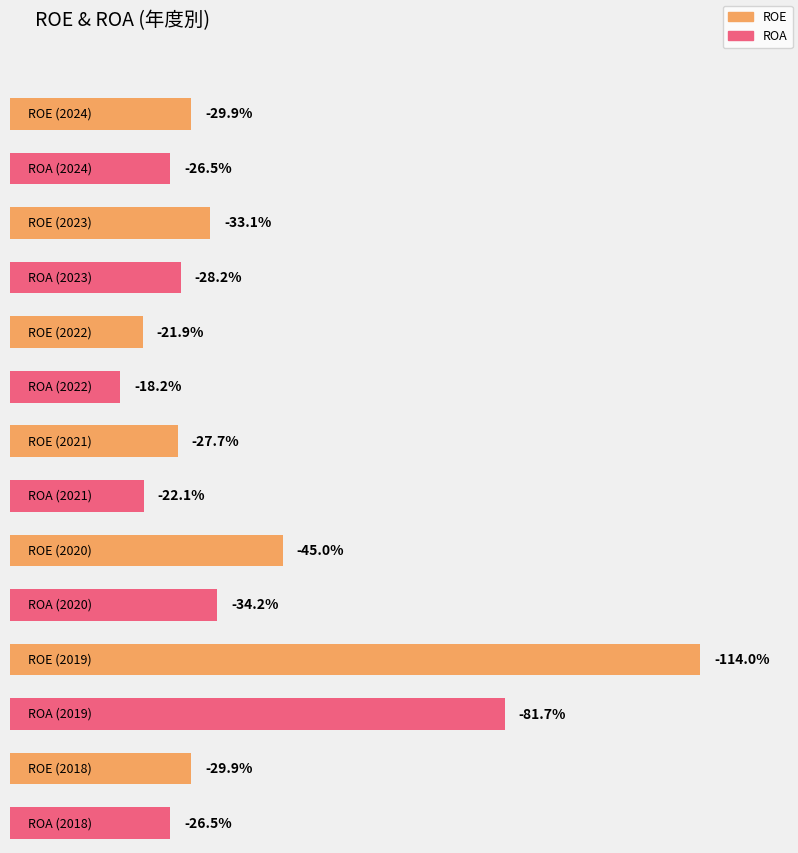

What is the highest value of the ROA series?

-18.2